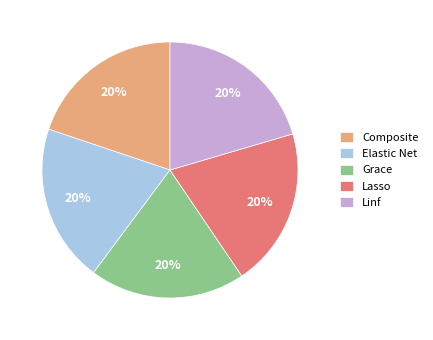

To the nearest percent, what is the combined percentage of Elastic Net and Lasso?

40%